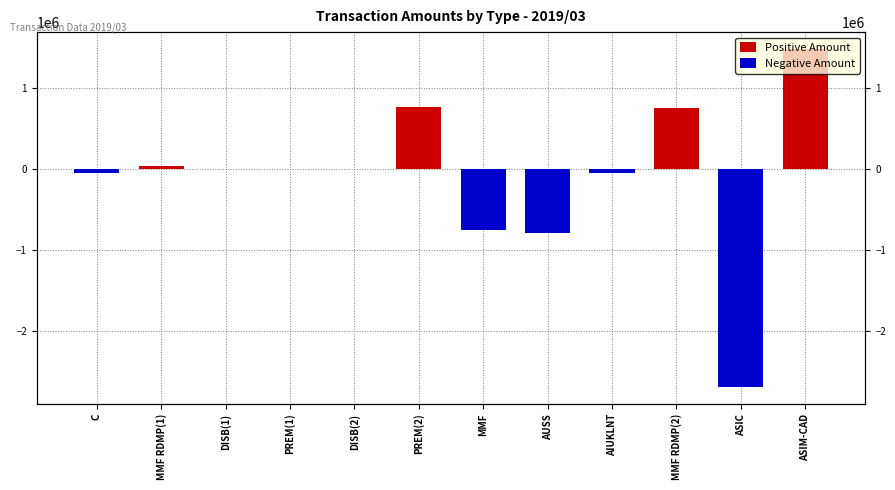

Which series has the largest total across all categories?

Positive Amount